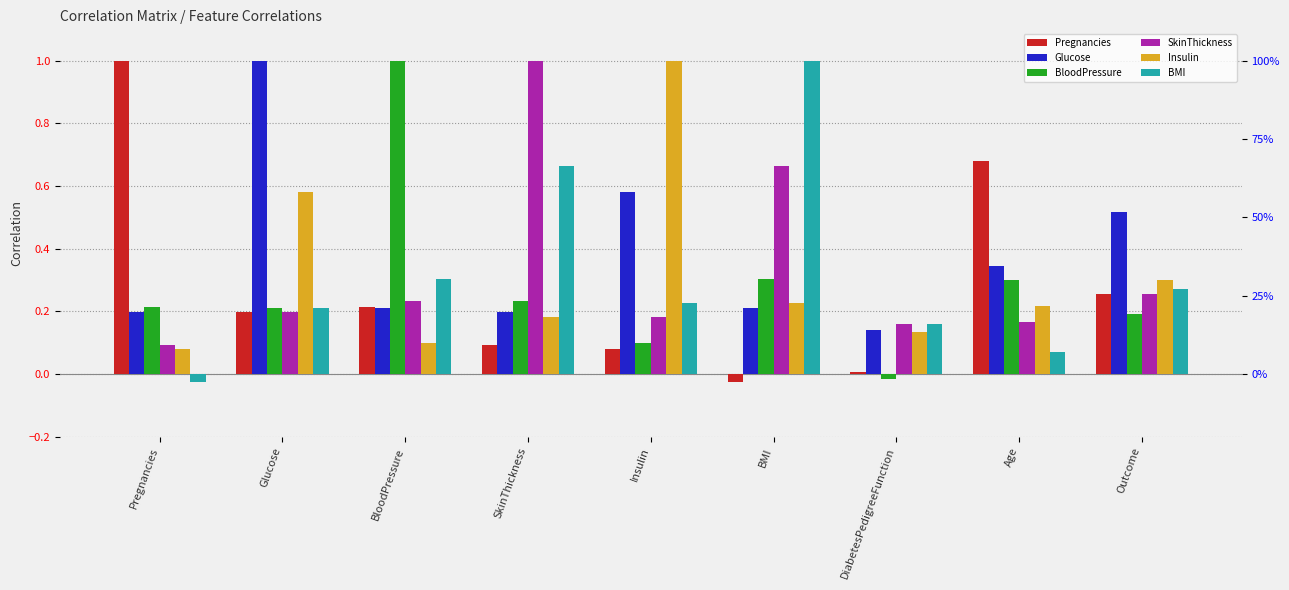

Reading left to right, extract all data points from this chart.

Pregnancies: Pregnancies=1.0	Glucose=0.2	BloodPressure=0.2	SkinThickness=0.1	Insulin=0.1	BMI=-0.0	DiabetesPedigreeFunction=0.0	Age=0.7	Outcome=0.3
Glucose: Pregnancies=0.2	Glucose=1.0	BloodPressure=0.2	SkinThickness=0.2	Insulin=0.6	BMI=0.2	DiabetesPedigreeFunction=0.1	Age=0.3	Outcome=0.5
BloodPressure: Pregnancies=0.2	Glucose=0.2	BloodPressure=1.0	SkinThickness=0.2	Insulin=0.1	BMI=0.3	DiabetesPedigreeFunction=-0.0	Age=0.3	Outcome=0.2
SkinThickness: Pregnancies=0.1	Glucose=0.2	BloodPressure=0.2	SkinThickness=1.0	Insulin=0.2	BMI=0.7	DiabetesPedigreeFunction=0.2	Age=0.2	Outcome=0.3
Insulin: Pregnancies=0.1	Glucose=0.6	BloodPressure=0.1	SkinThickness=0.2	Insulin=1.0	BMI=0.2	DiabetesPedigreeFunction=0.1	Age=0.2	Outcome=0.3
BMI: Pregnancies=-0.0	Glucose=0.2	BloodPressure=0.3	SkinThickness=0.7	Insulin=0.2	BMI=1.0	DiabetesPedigreeFunction=0.2	Age=0.1	Outcome=0.3